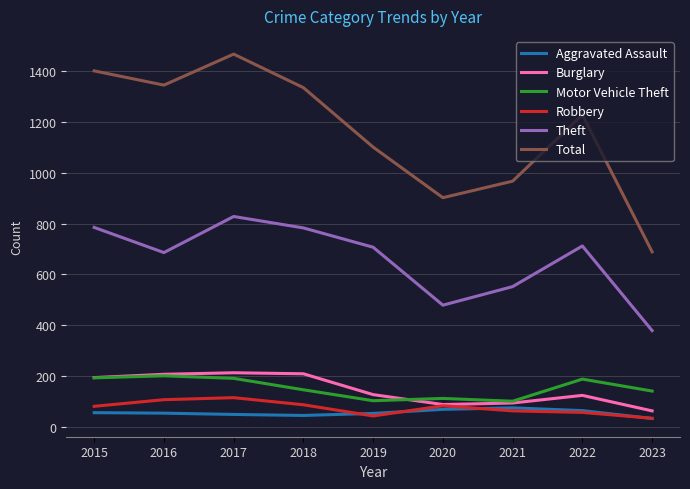

Read the Robbery value at 2015, to the nearest 5.

80